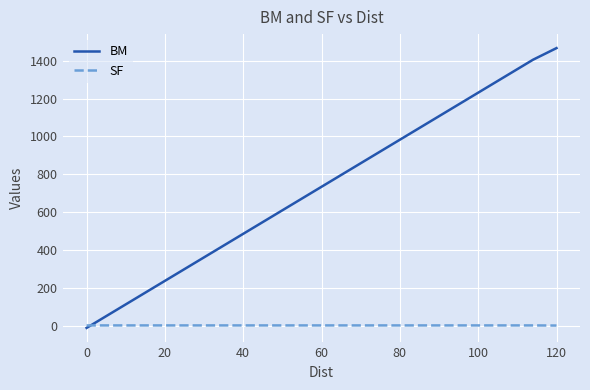

Rank the series by their average value, from highest to lowest.

BM, SF